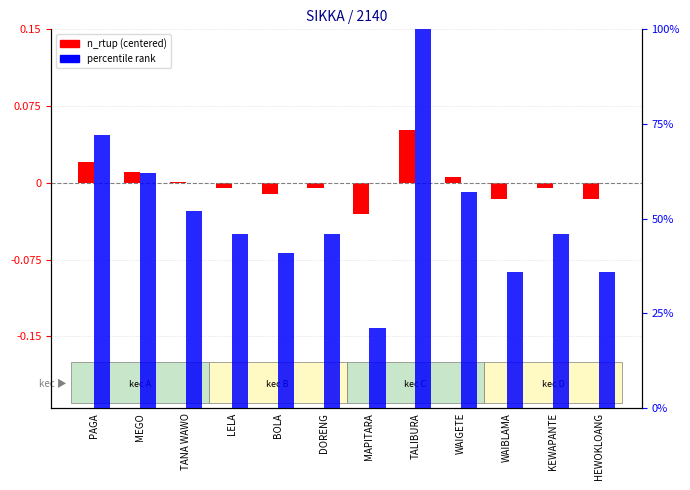

Between TANA WAWO and BOLA, which series saw the biggest shift?

percentile rank